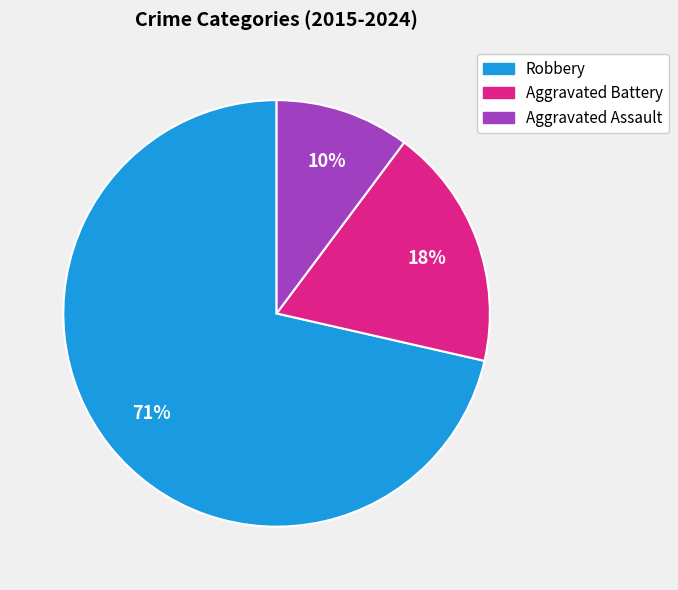

What percentage is the Aggravated Assault slice, to the nearest percent?

10%